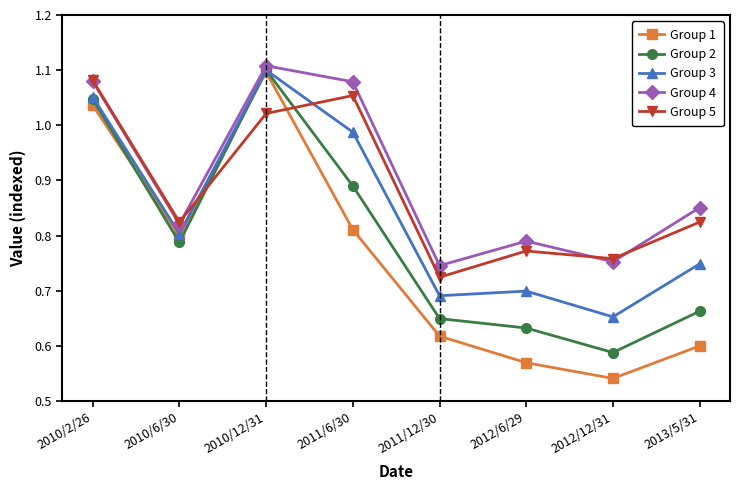

True or false: Group 2 has a value of 0.6 at 2011/12/30.

True